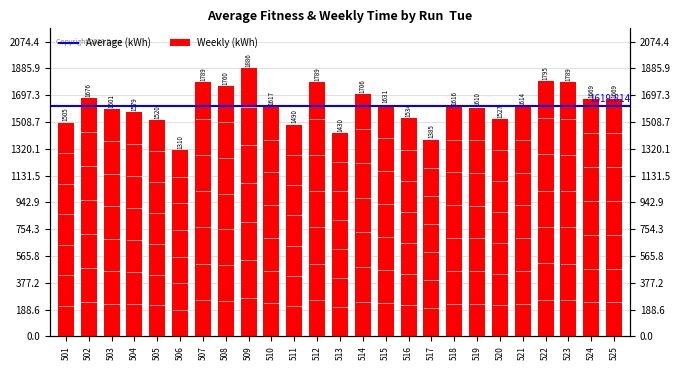

What is the value of the 20th bar from the left?

1527.2